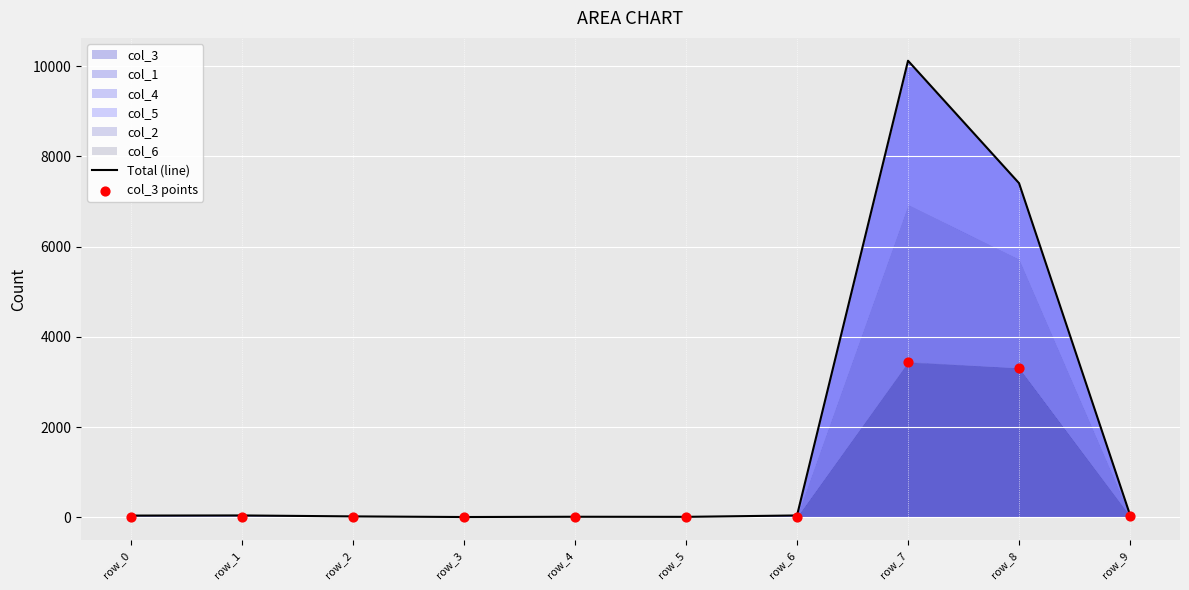

At how many categories does at least one series exceed 2181?

2